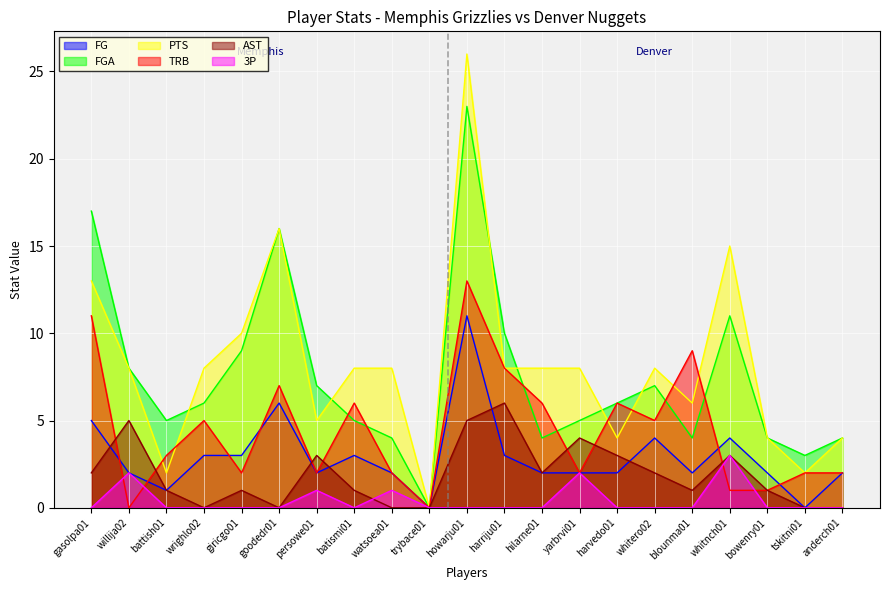

Is it true that FGA equals 7 at yarbrvi01?

False